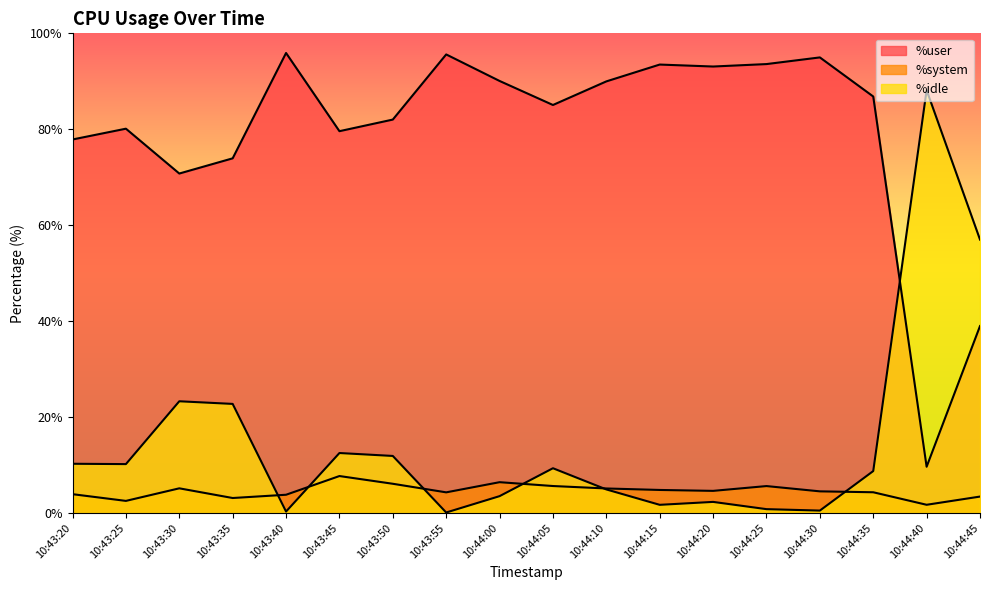

At which label is %user closest to 52?

10:44:45